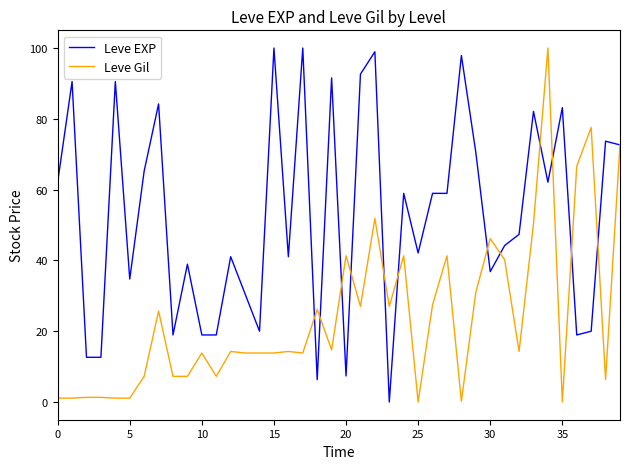

What is the maximum value shown in the chart?

100.0